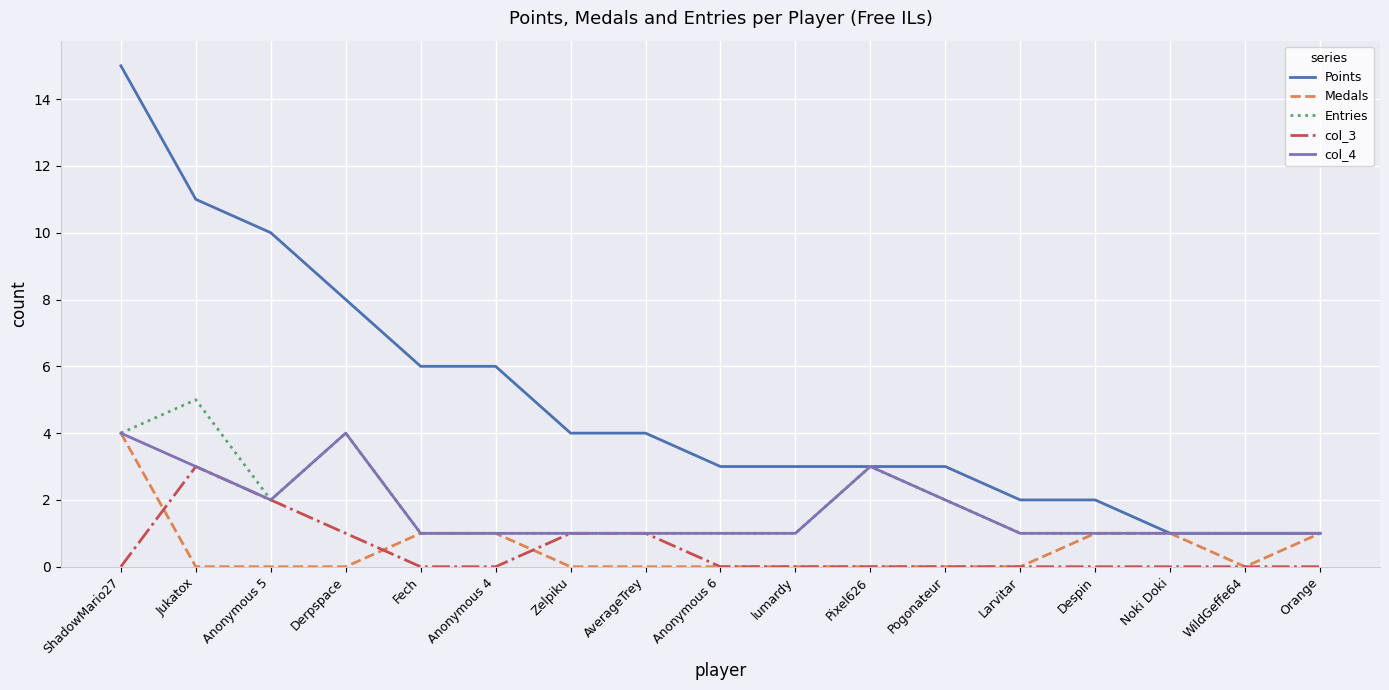

Which category has the highest value in the Medals series?

ShadowMario27